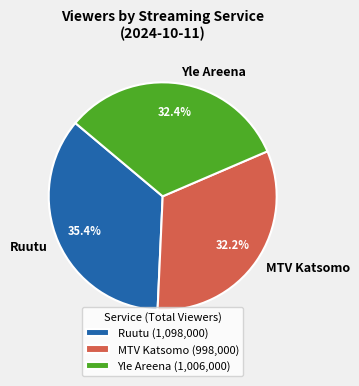

Between Yle Areena and Ruutu, which is larger?

Ruutu